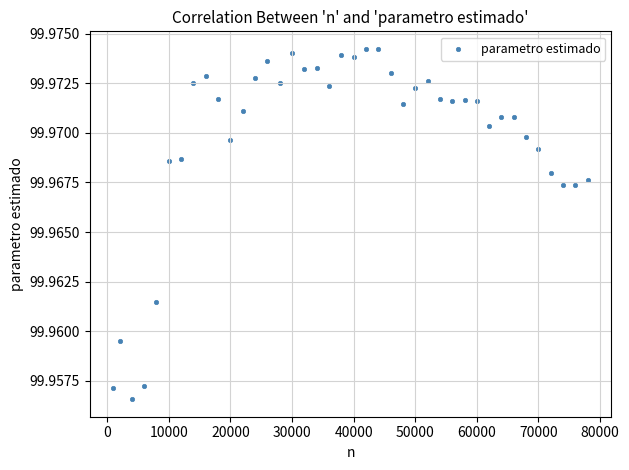

What is the range of X values (max minus min)?

77000.0